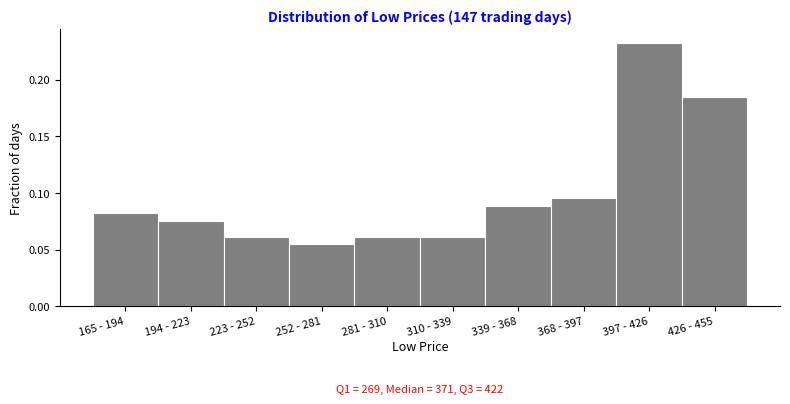

What is the label of the 8th bar from the right?

223 - 252